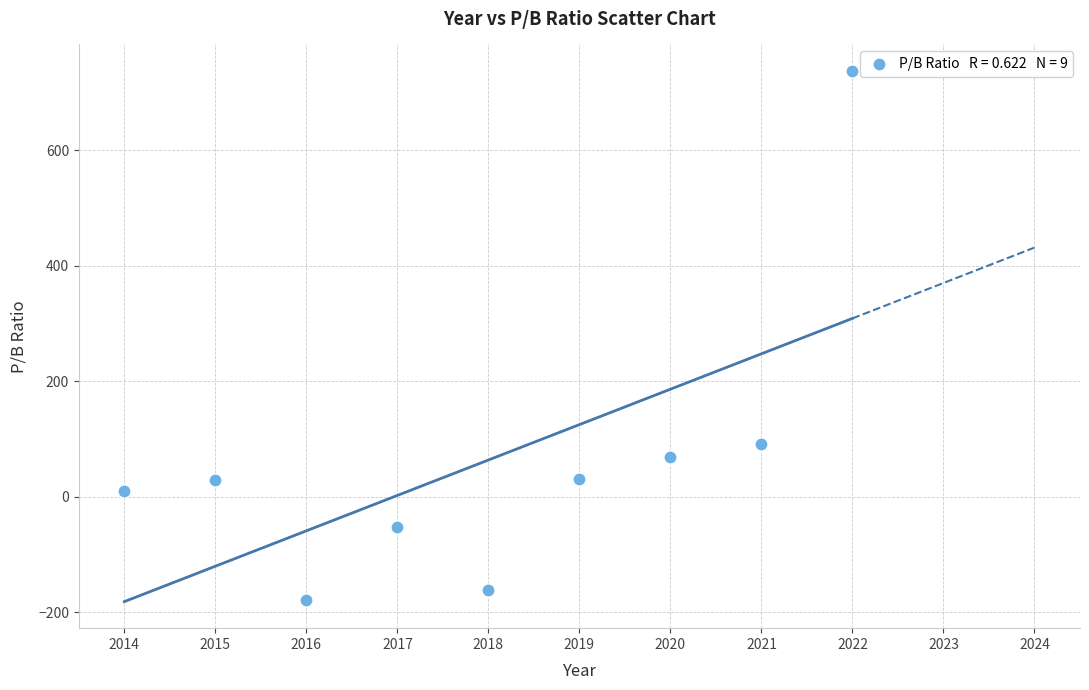

What Y value in the scatter plot is closest to 278?

90.9